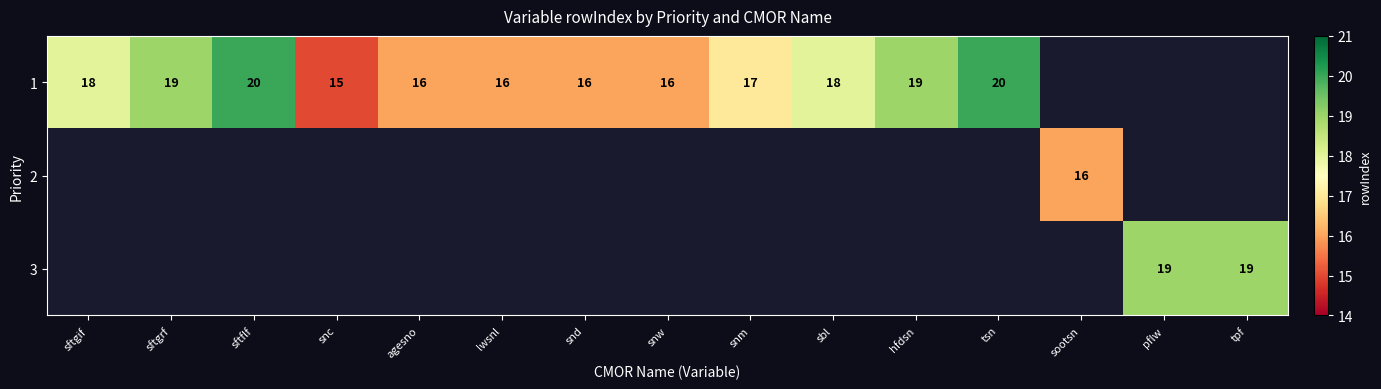

The 3 series shows 31 at pflw. True or false?

False